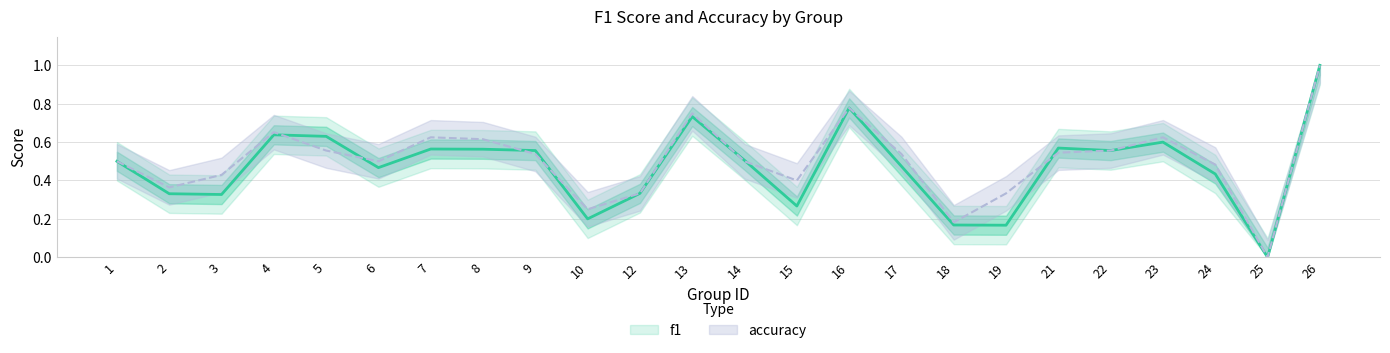

How many lines are shown in the chart?

2